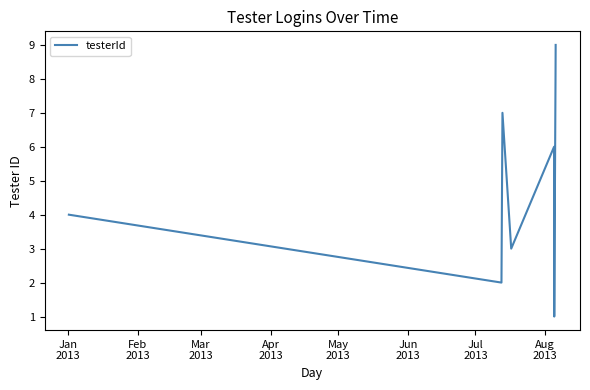

Reading left to right, transcribe all the data shown in this chart.

4	2	7	3	6	5	1	8	9